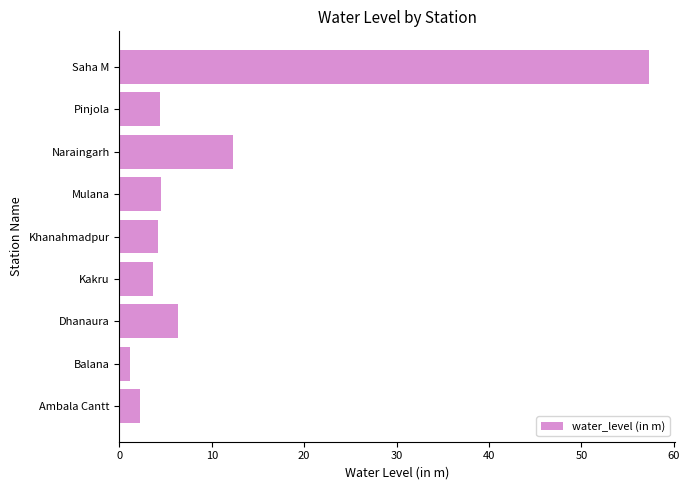

What is the average value?

10.7